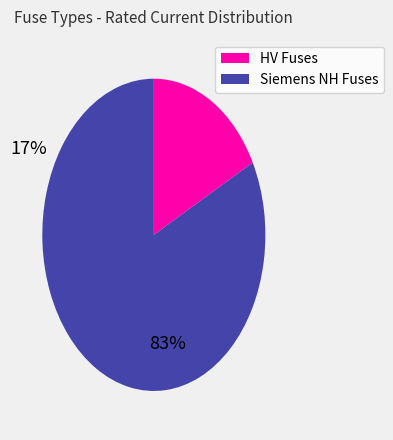

Does any single category account for the majority?

Yes